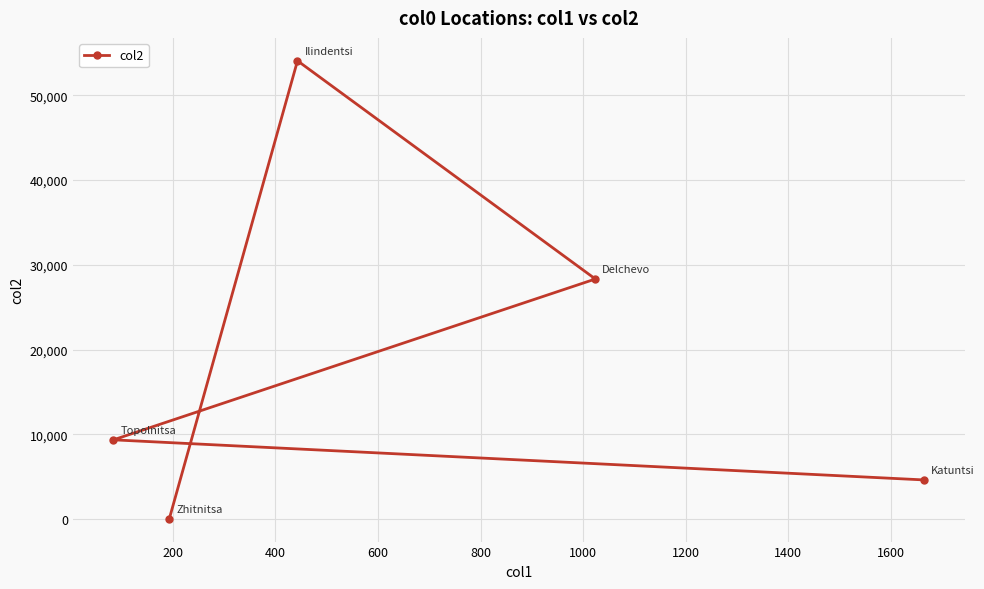

True or false: there are more than 2 points higher than both neighbors.

False